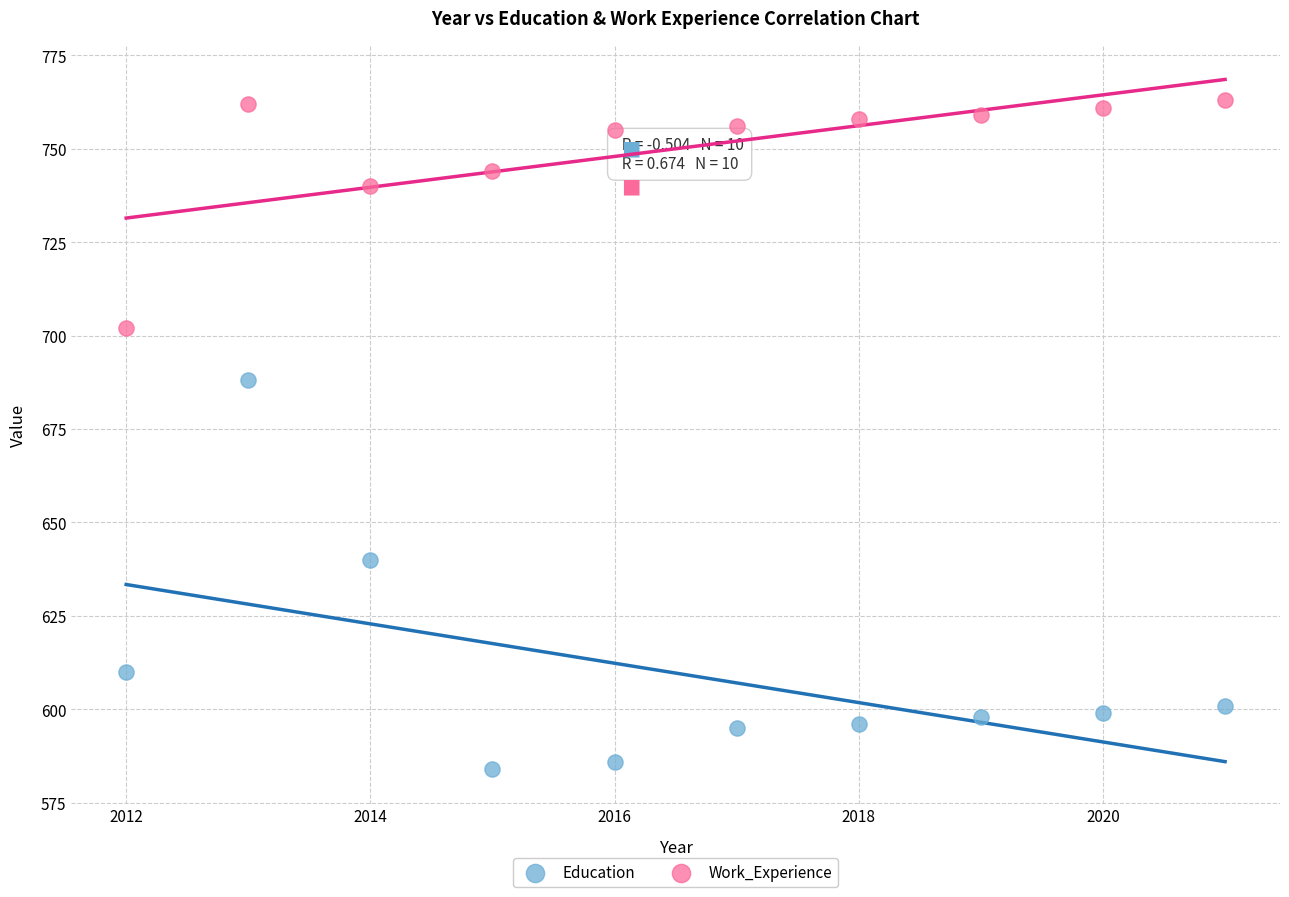

Across all data points, what is the range of Y values (max minus min)?

179